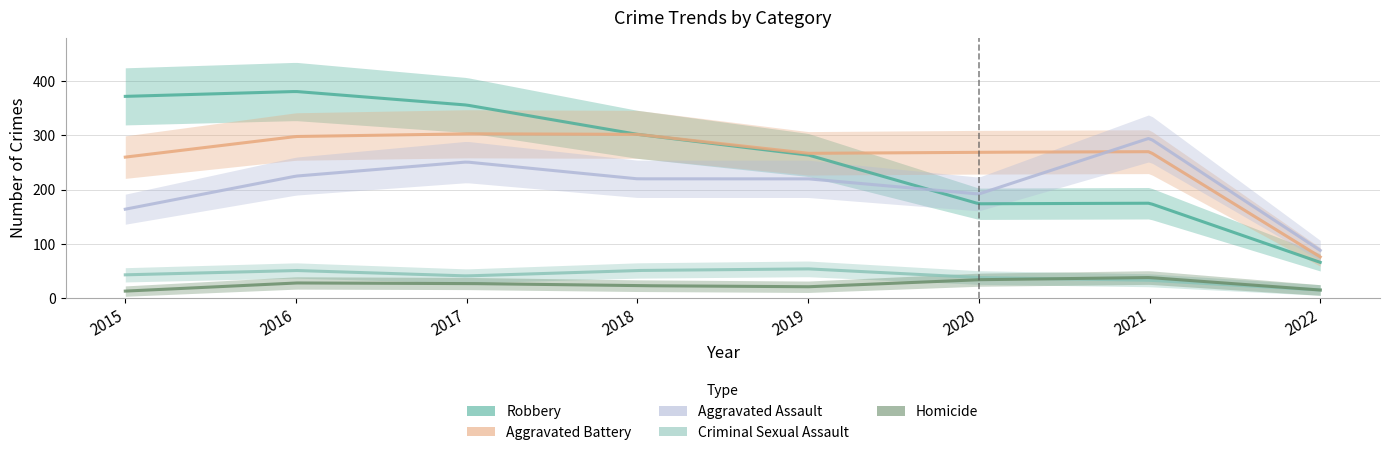

What is the maximum value shown in the chart?

381